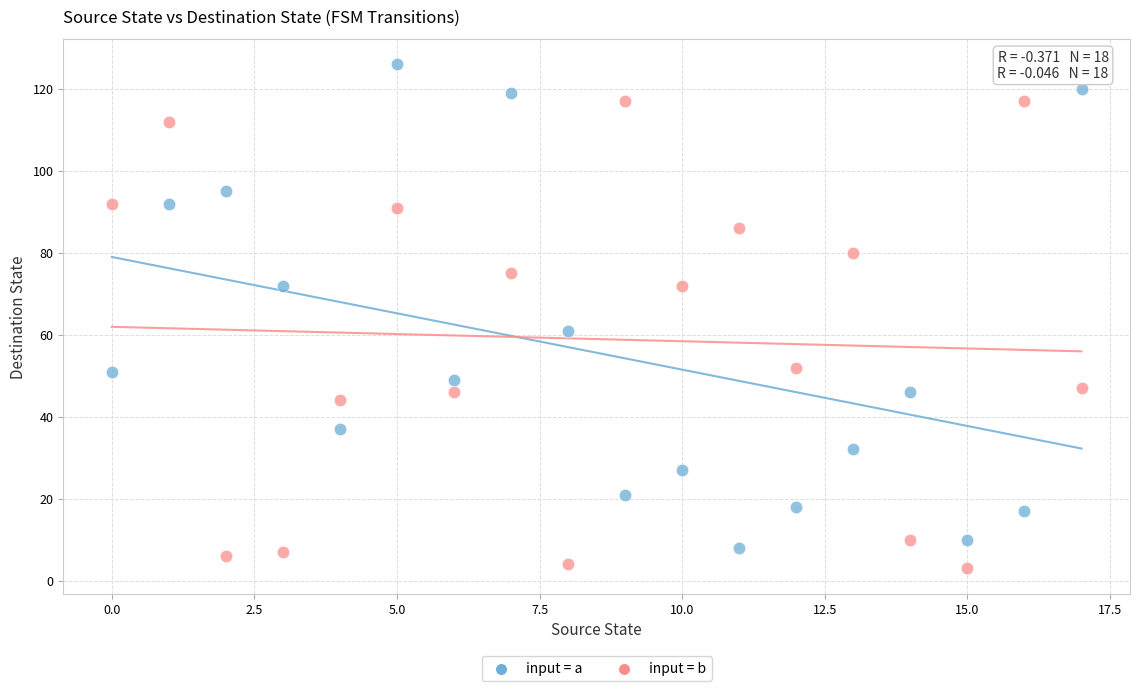

Which series contains the highest Y value?

input = a